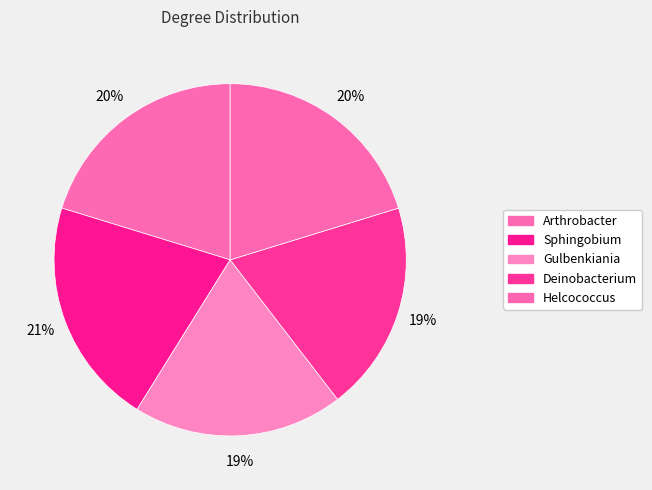

Is it true that Deinobacterium is 19% of the pie?

True